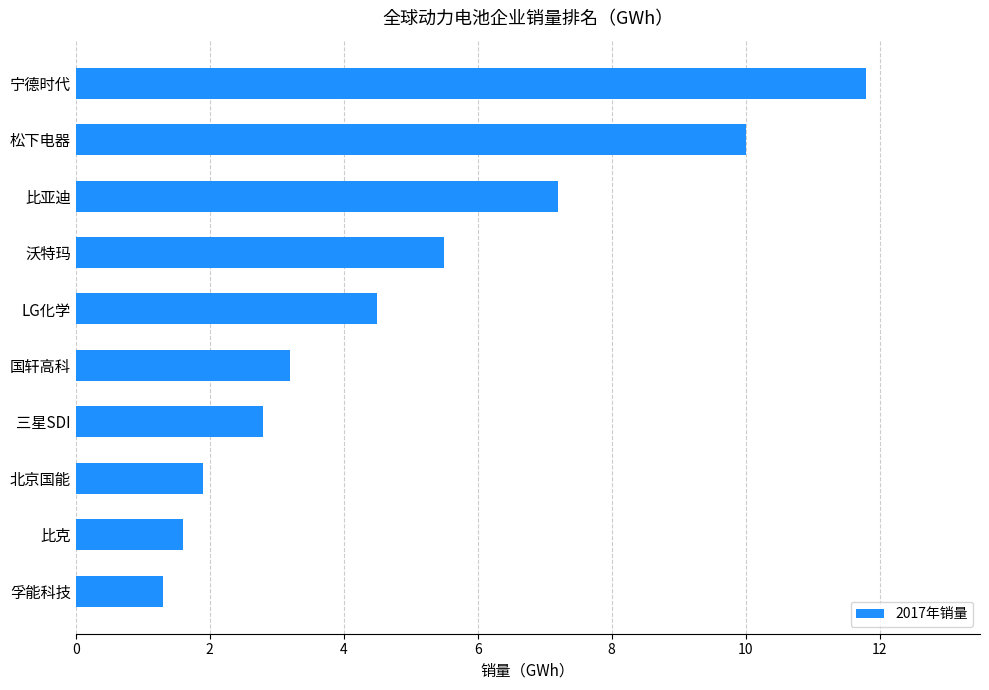

What is the average value?

5.0